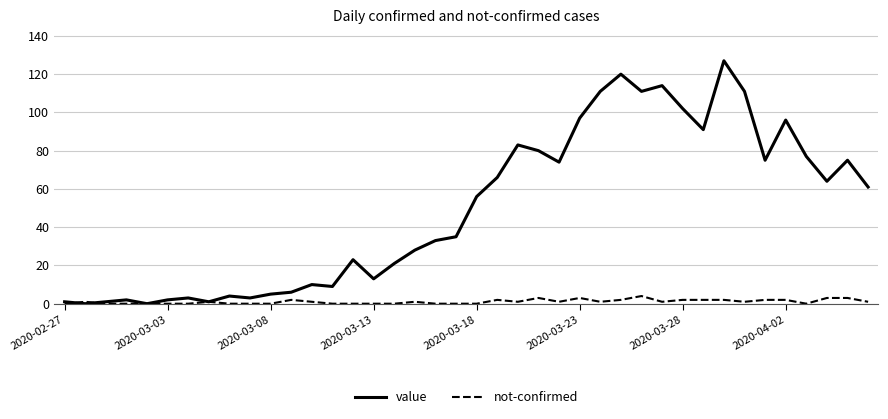

Rank the series by their average value, from lowest to highest.

not-confirmed, value